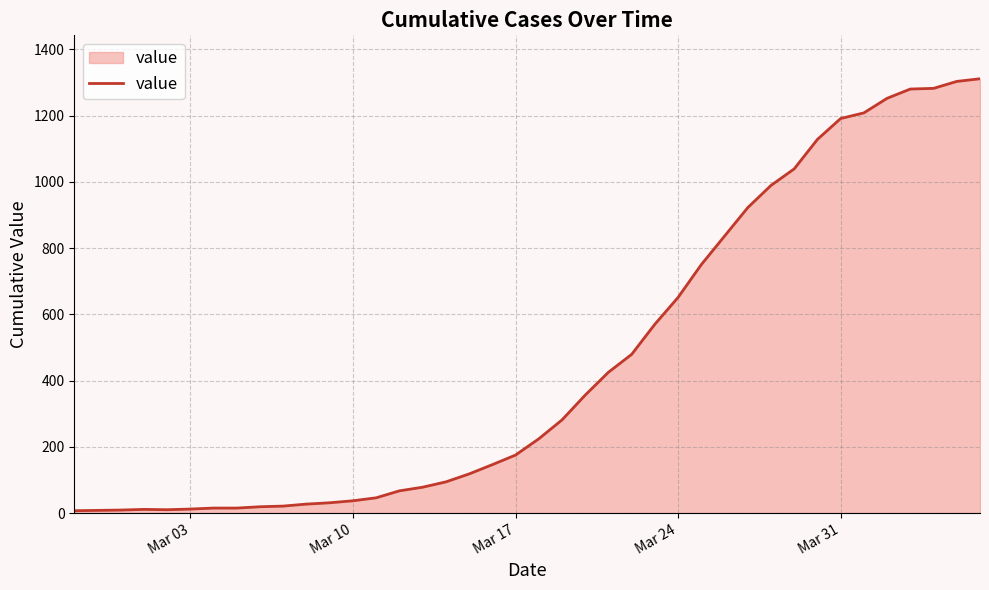

What is the sum of all values?

18423